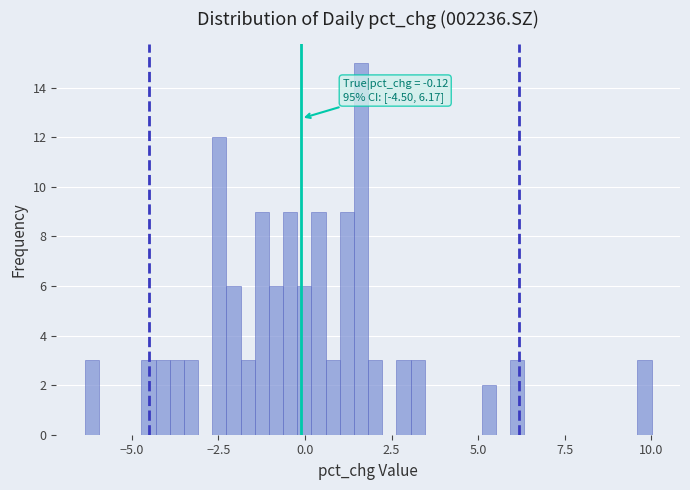

Around what value on the x-axis is the tallest bar? Give the approximate position of its centre, as read against the axis.

1.5